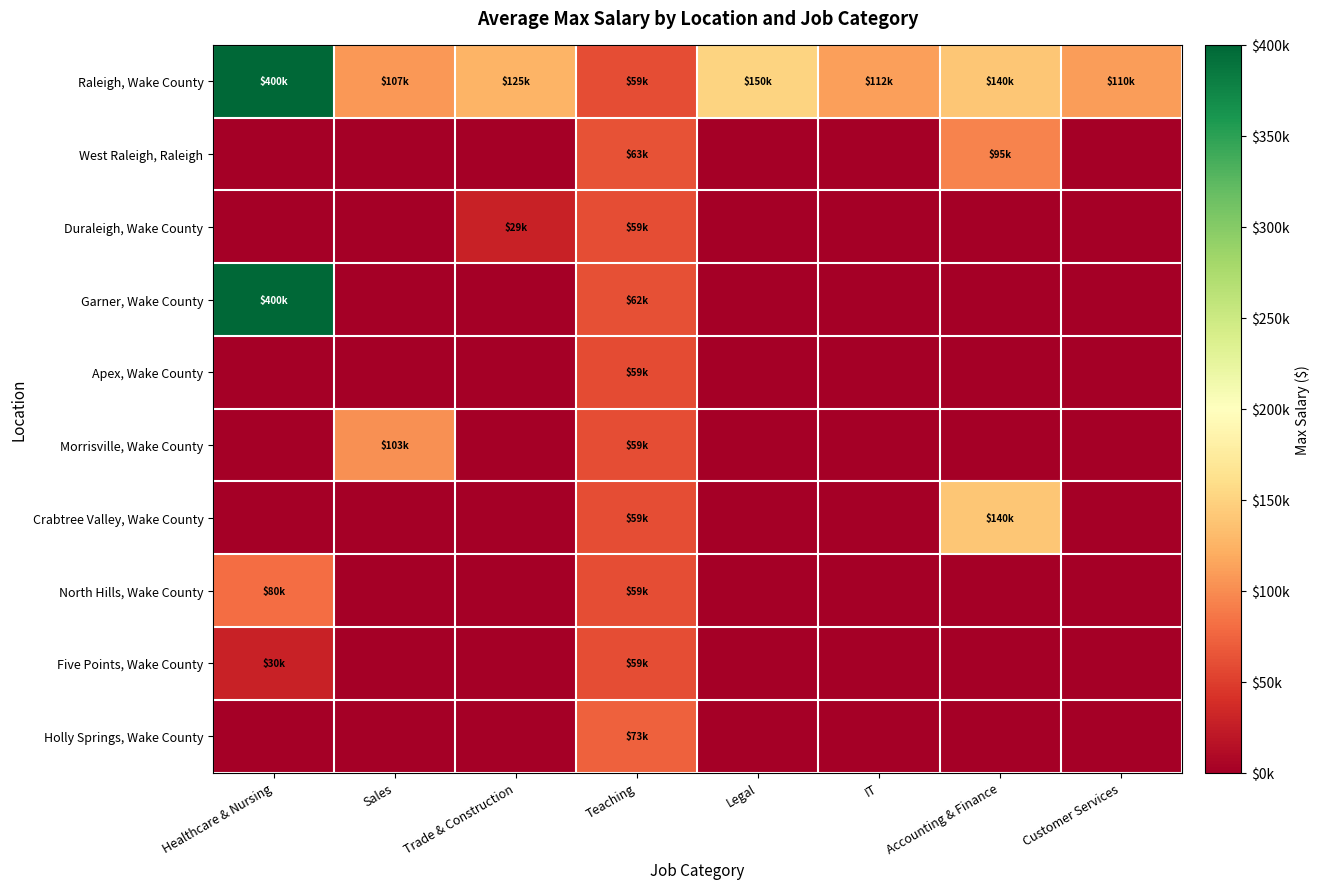

Which label corresponds to the largest value in the chart?

Healthcare & Nursing